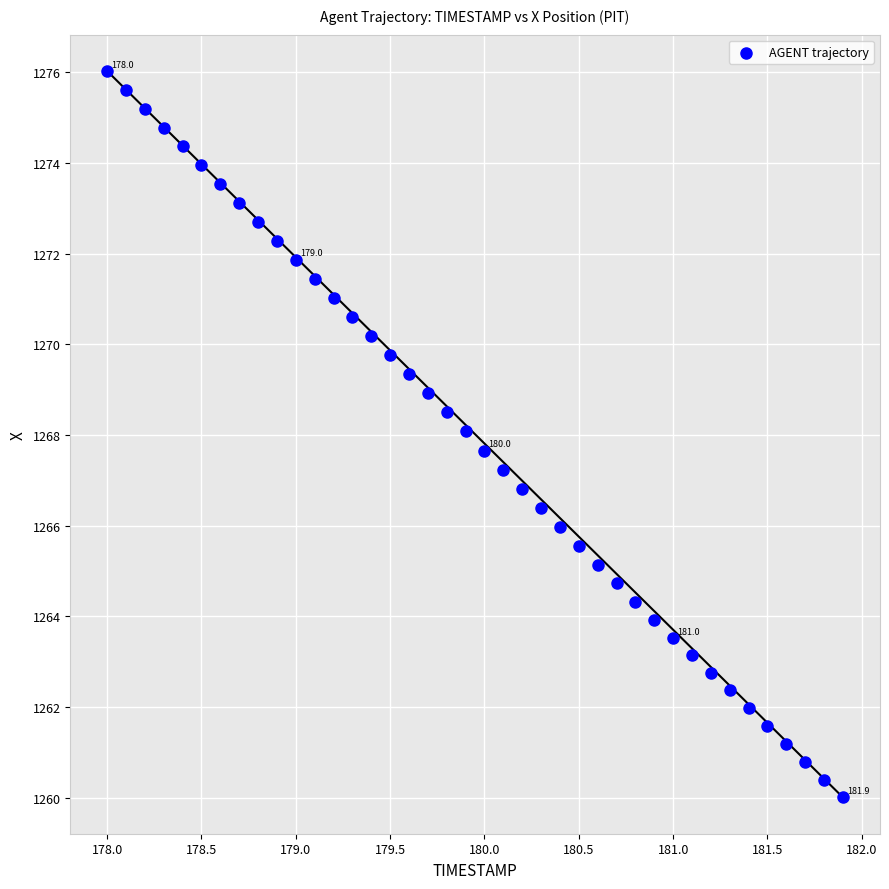

What is the range of X values (max minus min)?

3.9